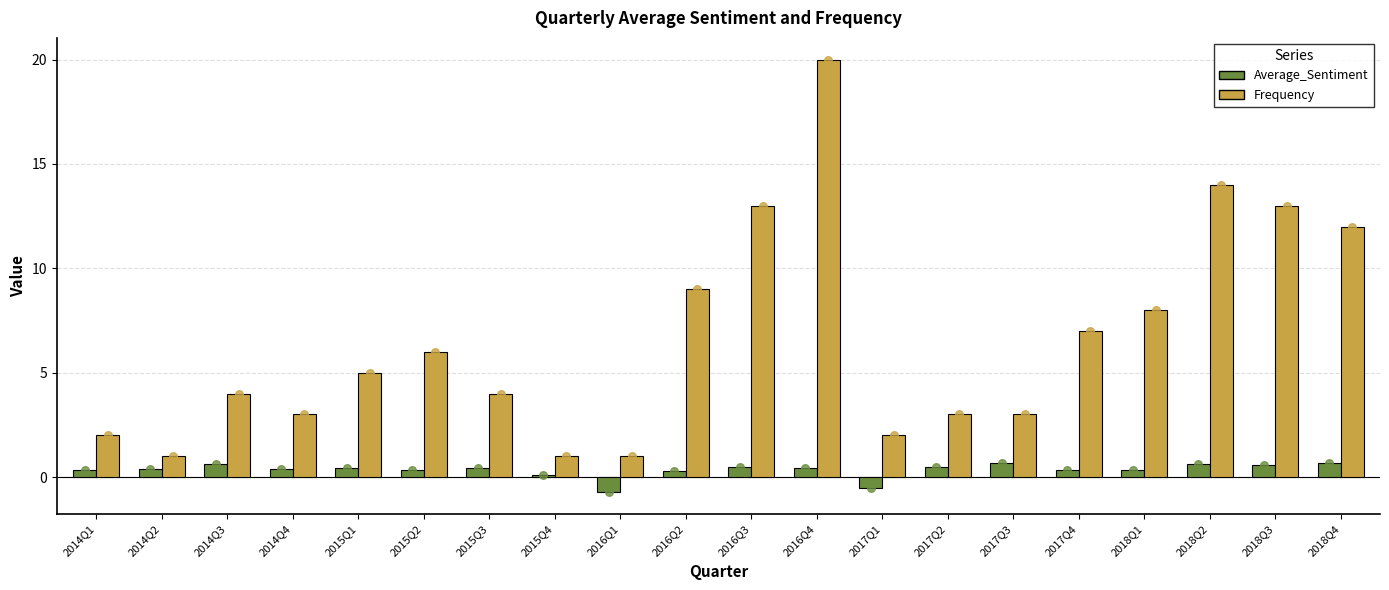

Which series contains the lowest Y value?

Average_Sentiment